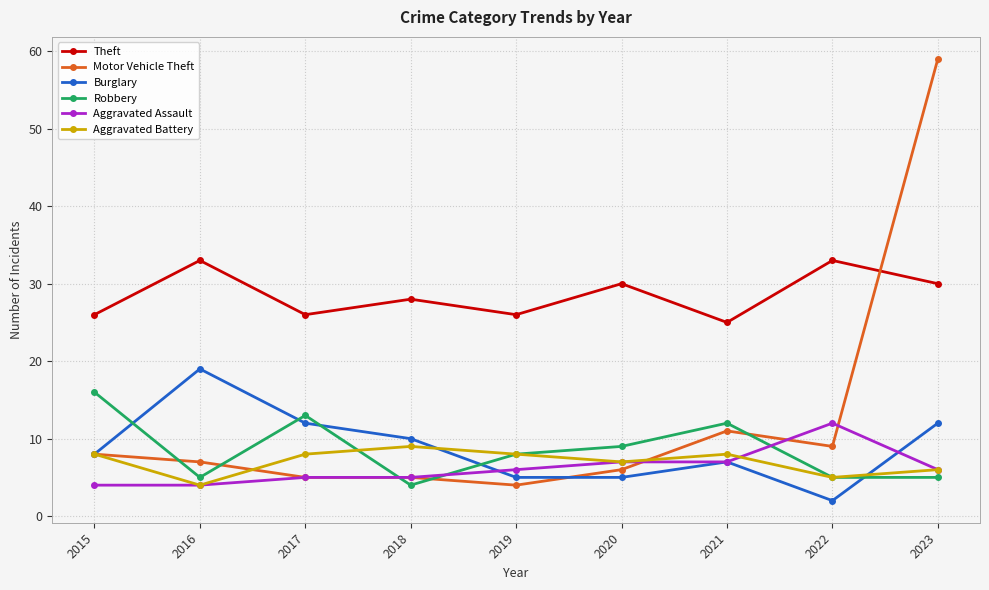

Rank the series by their maximum value, from highest to lowest.

Motor Vehicle Theft, Theft, Burglary, Robbery, Aggravated Assault, Aggravated Battery